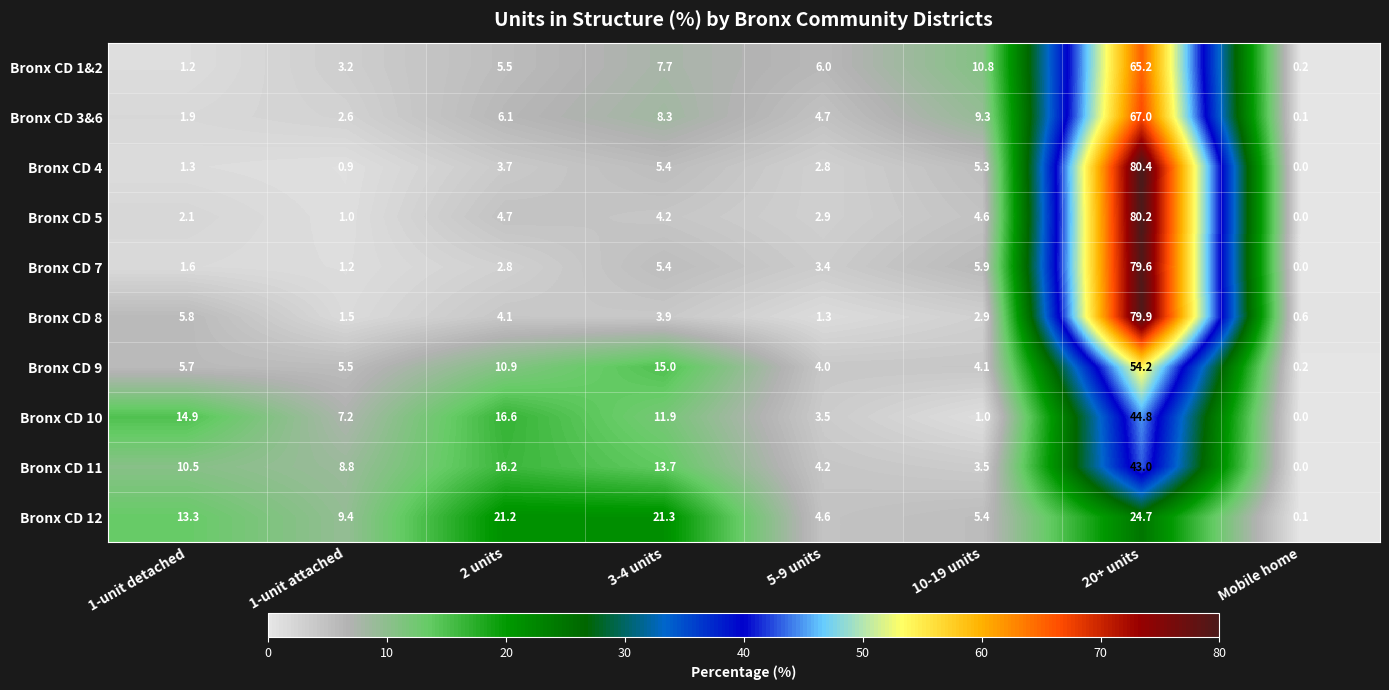

How many data points in Bronx CD 5 are above 4?

4